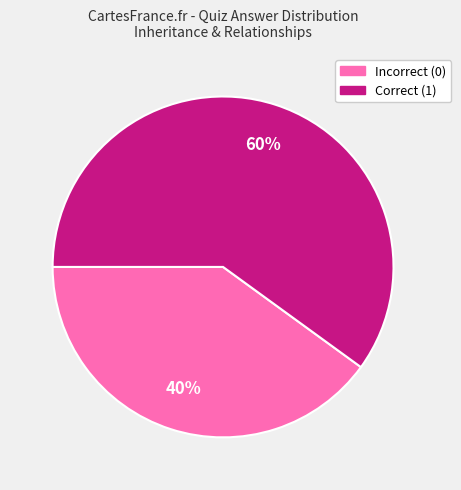

Which has a higher value, Incorrect (0) or Correct (1)?

Correct (1)